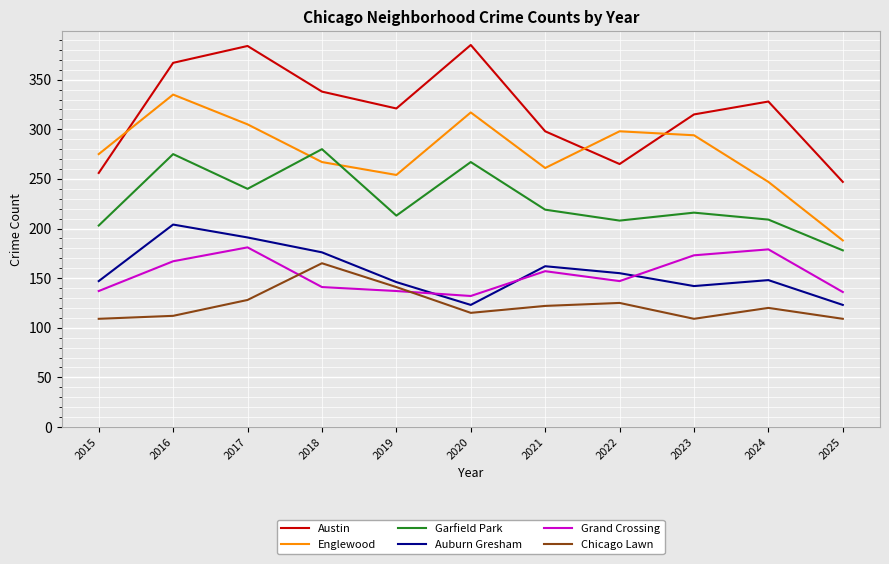

True or false: Garfield Park and Auburn Gresham intersect in this chart.

False